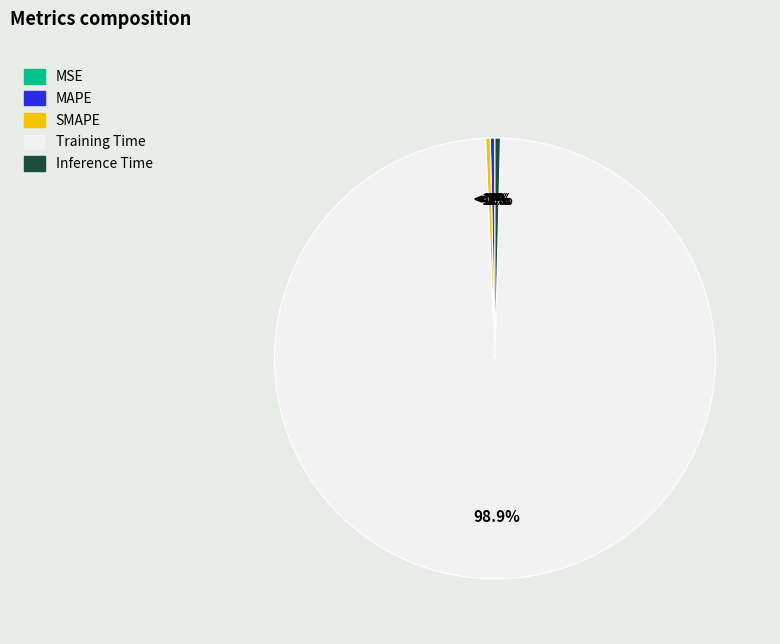

Is the sum of SMAPE and MAPE greater than half?

No